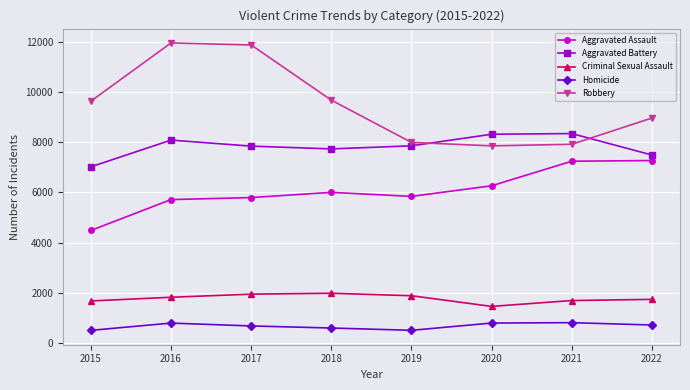

What are all the series names shown in the legend?

Aggravated Assault, Aggravated Battery, Criminal Sexual Assault, Homicide, Robbery